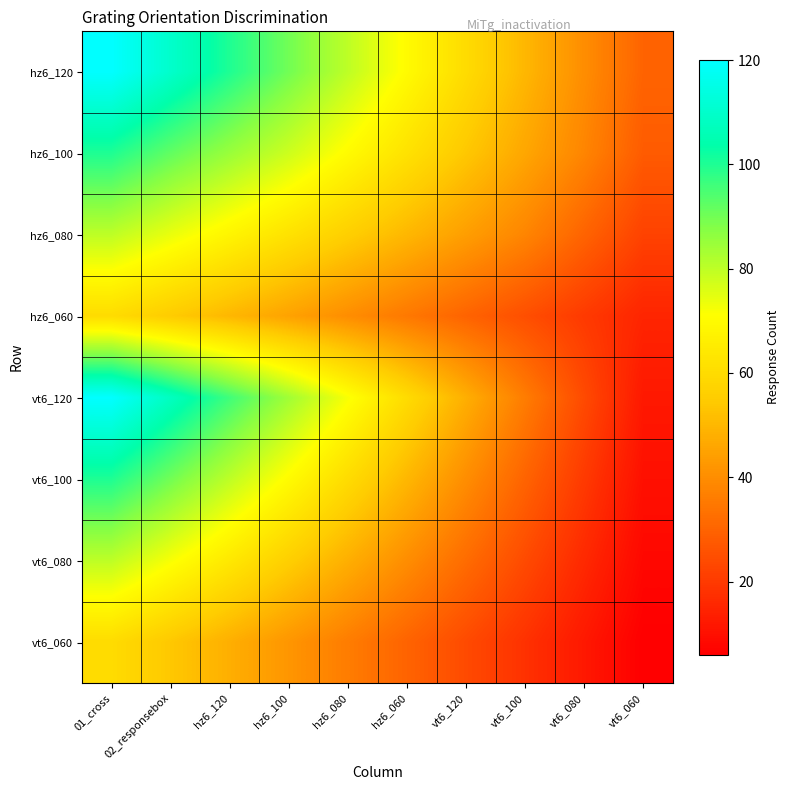

Count the number of data series in this chart.

8